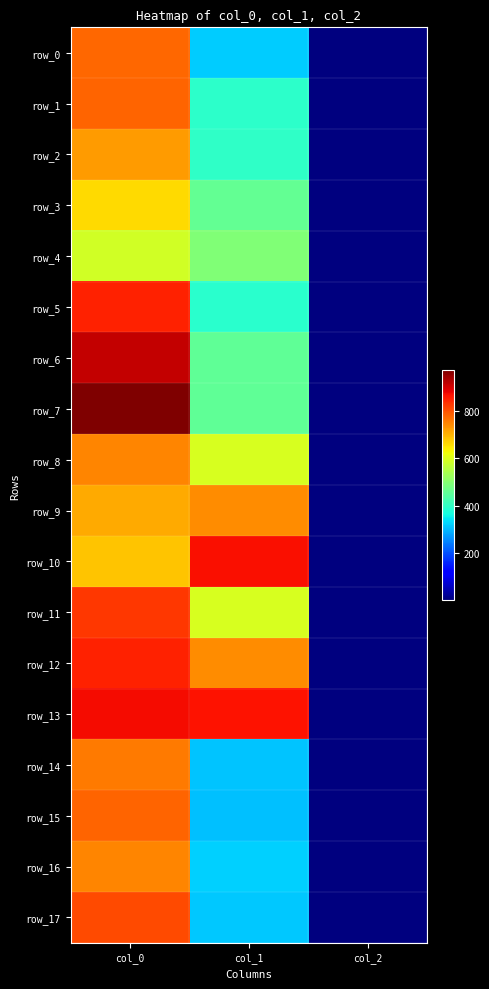

Reading right to left, extract all data points from this chart.

row_0: 2.0	317.2	776.7
row_1: 2.0	394.9	783.3
row_2: 2.0	398.2	726.7
row_3: 2.0	459.0	660.0
row_4: 2.0	492.8	590.0
row_5: 2.0	391.5	850.0
row_6: 2.0	455.6	913.3
row_7: 2.0	455.6	973.3
row_8: 2.0	597.4	746.7
row_9: 2.0	739.1	710.0
row_10: 2.0	867.4	683.3
row_11: 2.0	597.4	826.7
row_12: 2.0	739.1	850.0
row_13: 2.0	864.0	873.3
row_14: 2.0	310.5	760.0
row_15: 2.0	307.1	783.3
row_16: 2.0	324.0	746.7
row_17: 2.0	313.9	806.7